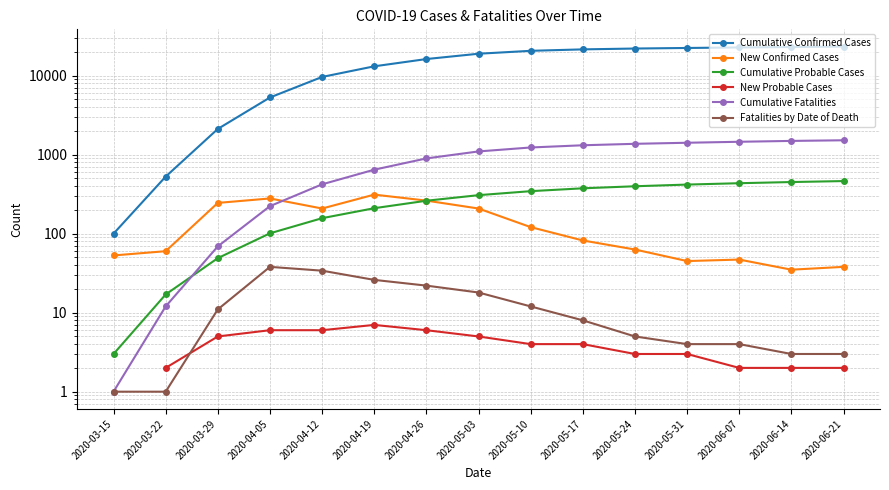

Is it true that Cumulative Confirmed Cases equals 6883.5 at 2020-04-26?

False